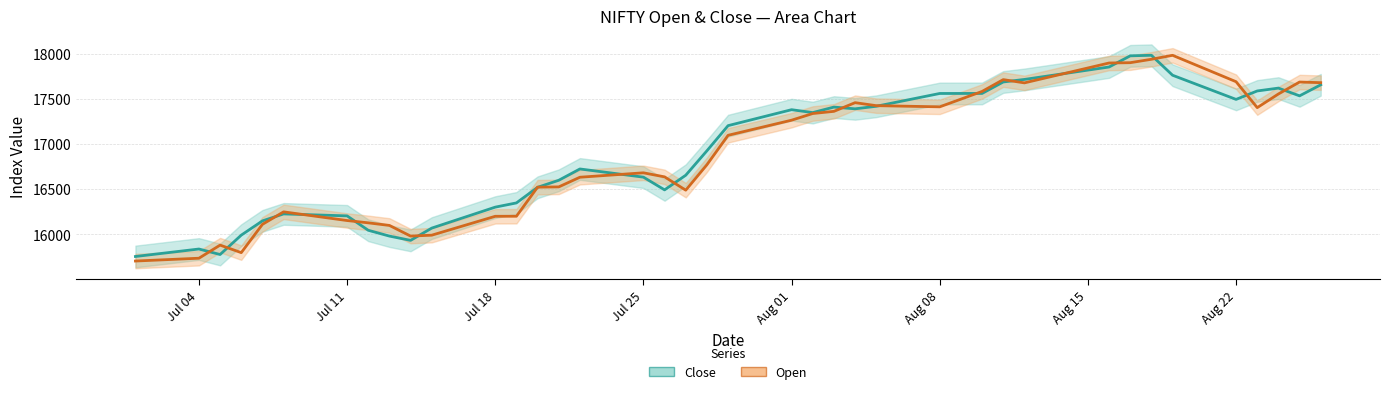

What are all the series names shown in the legend?

Close, Open